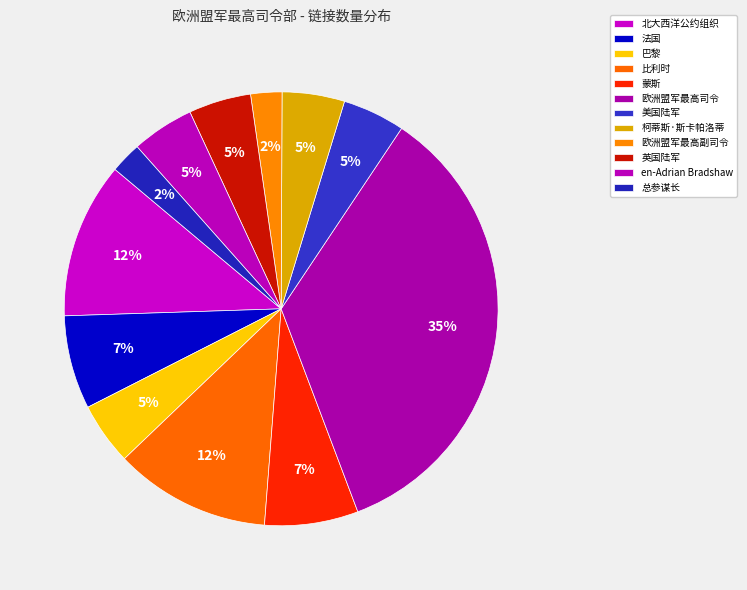

Count the number of slices in the pie.

12